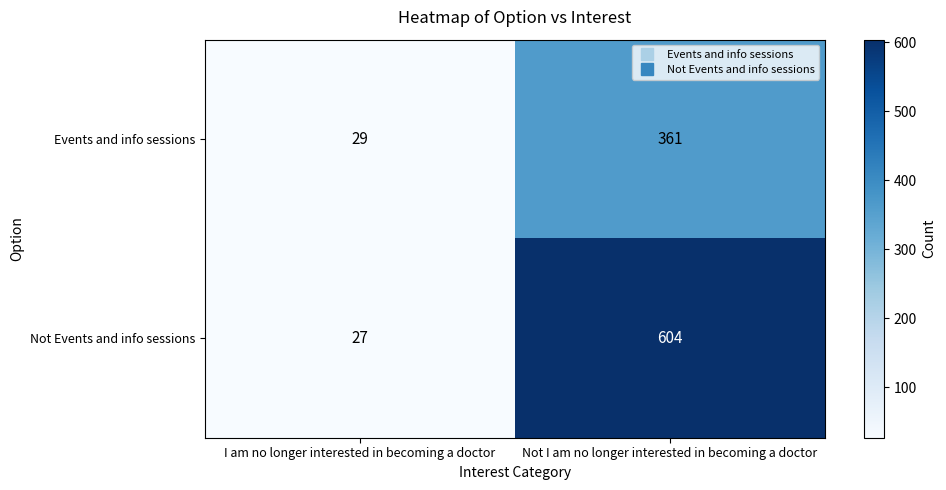

Rank the series by their maximum value, from highest to lowest.

Not Events and info sessions, Events and info sessions